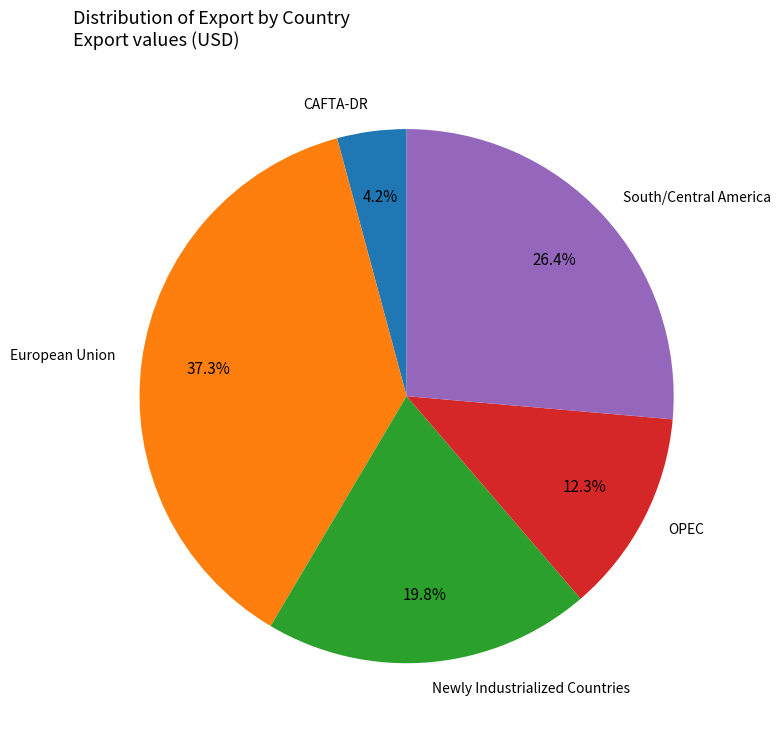

Is it true that OPEC is 12% of the pie?

True